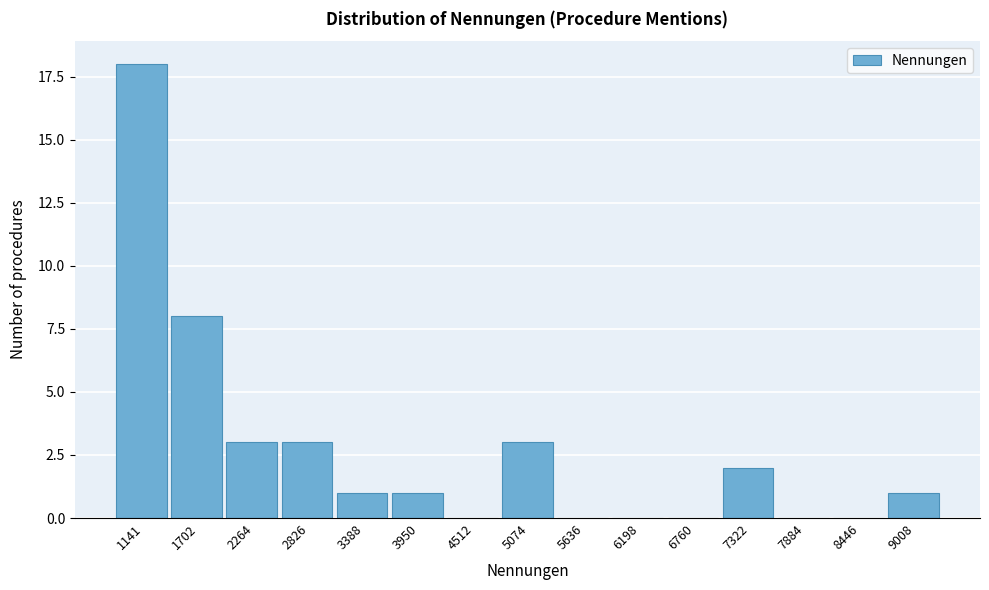

Reading right to left, what are all the values shown in this chart?

9008=1	8446=0	7884=0	7322=2	6760=0	6198=0	5636=0	5074=3	4512=0	3950=1	3388=1	2826=3	2264=3	1702=8	1141=18